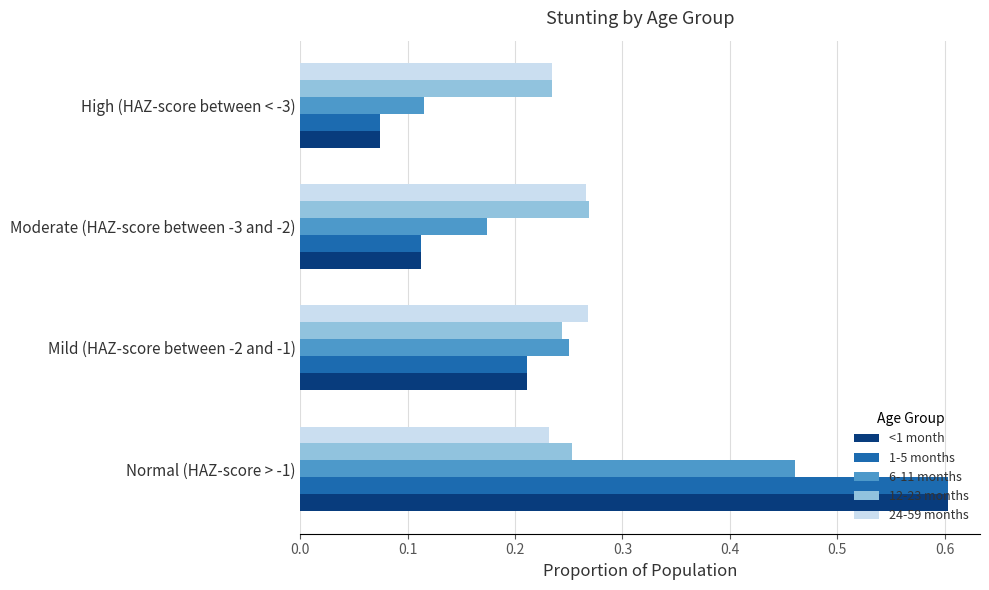

Which series has the largest range (max minus min)?

<1 month